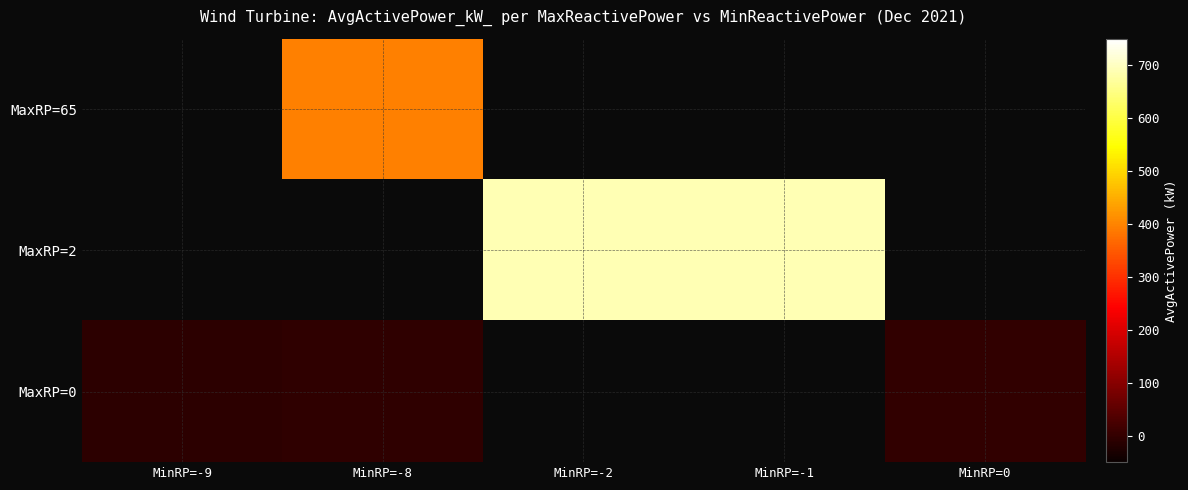

What is the spread (max minus min) of values at MinRP=-8?

398.5